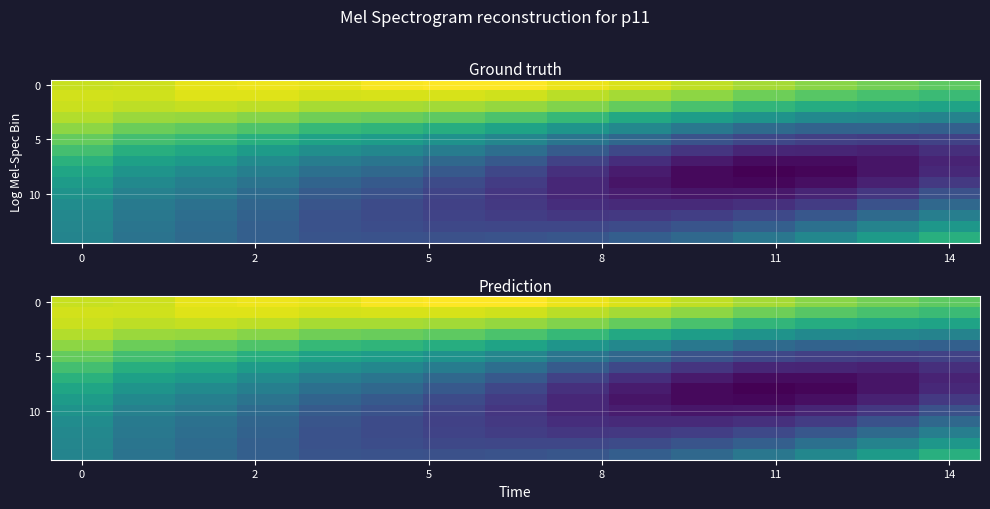

Which label corresponds to the largest value in the chart?

6